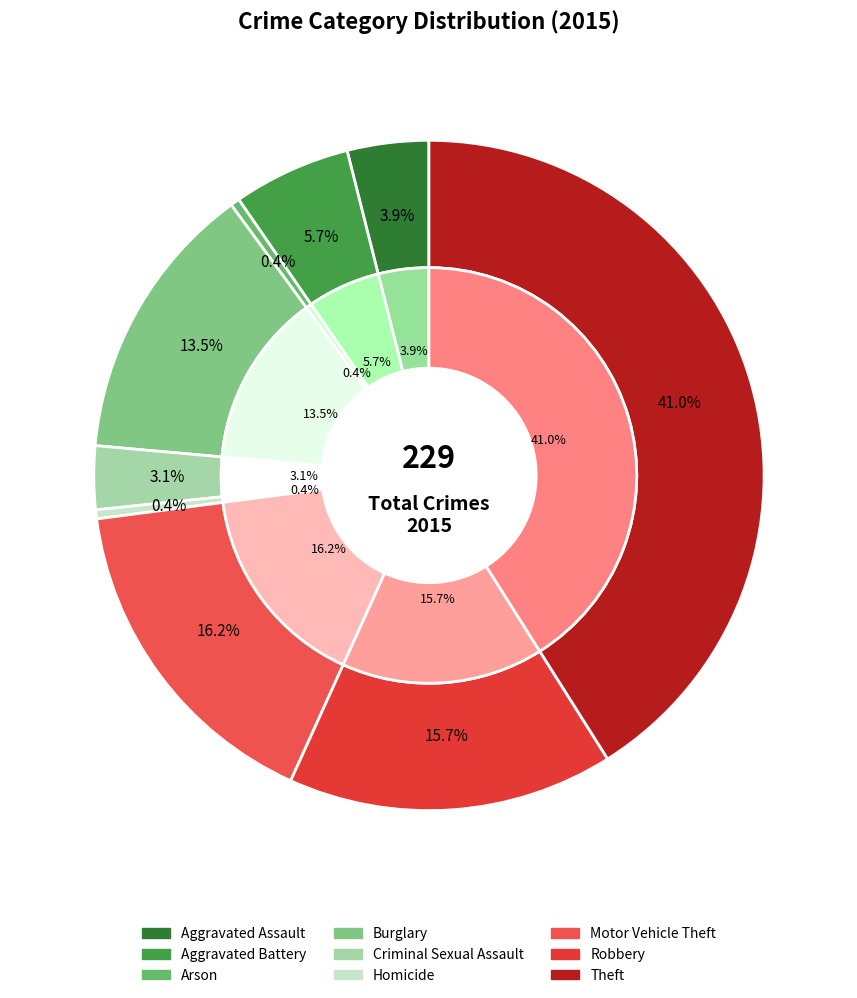

Which category has the biggest portion of the pie?

Theft